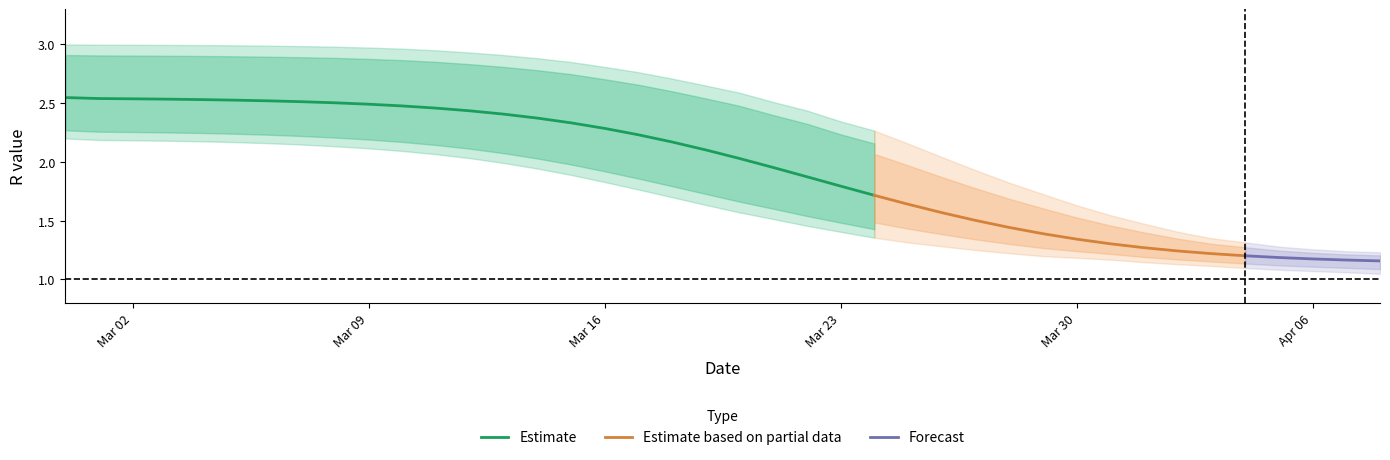

What is the value of the r_lower point at the 37th from the left?

1.1